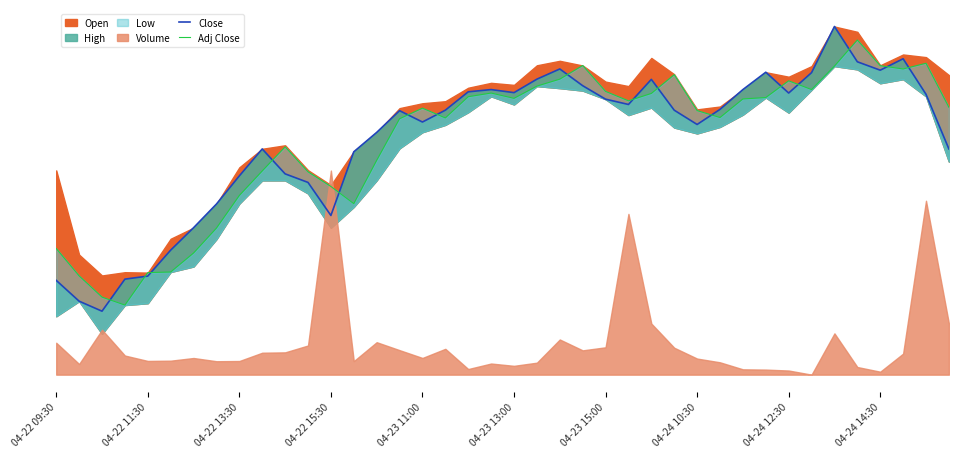

Which series has the largest total across all categories?

Close